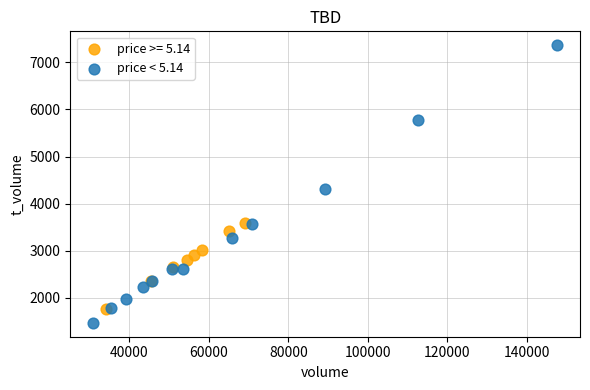

Which series has the widest spread of Y values?

price < 5.14